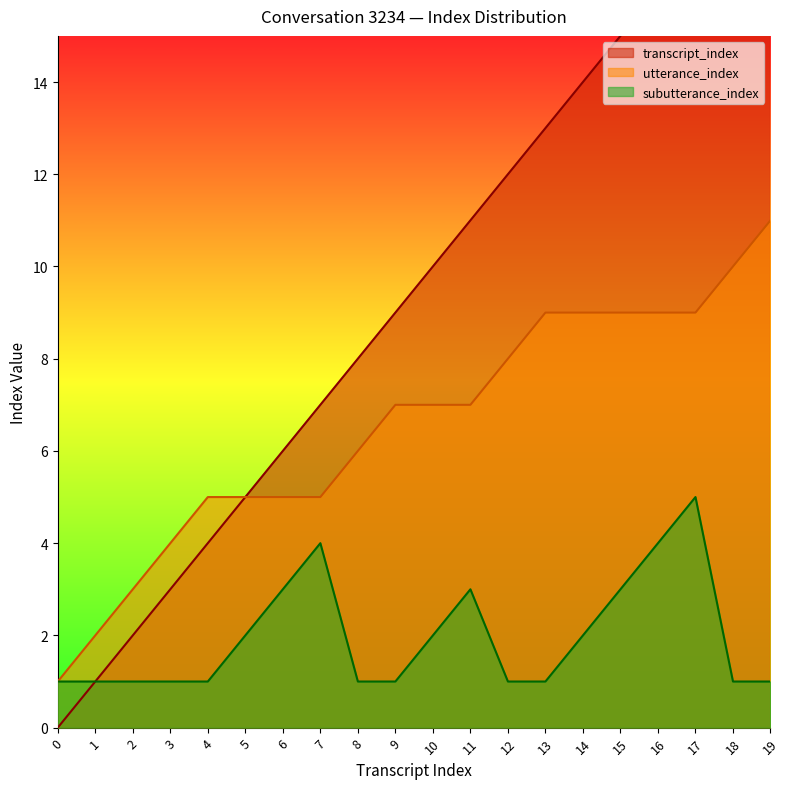

Rank the categories by transcript_index value from highest to lowest.

19, 18, 17, 16, 15, 14, 13, 12, 11, 10, 9, 8, 7, 6, 5, 4, 3, 2, 1, 0